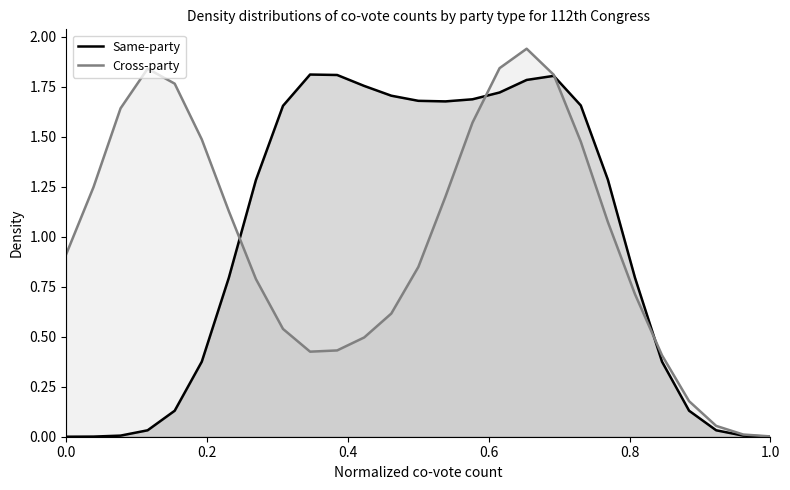

List the series in order of their peak value, lowest first.

Same-party, Cross-party